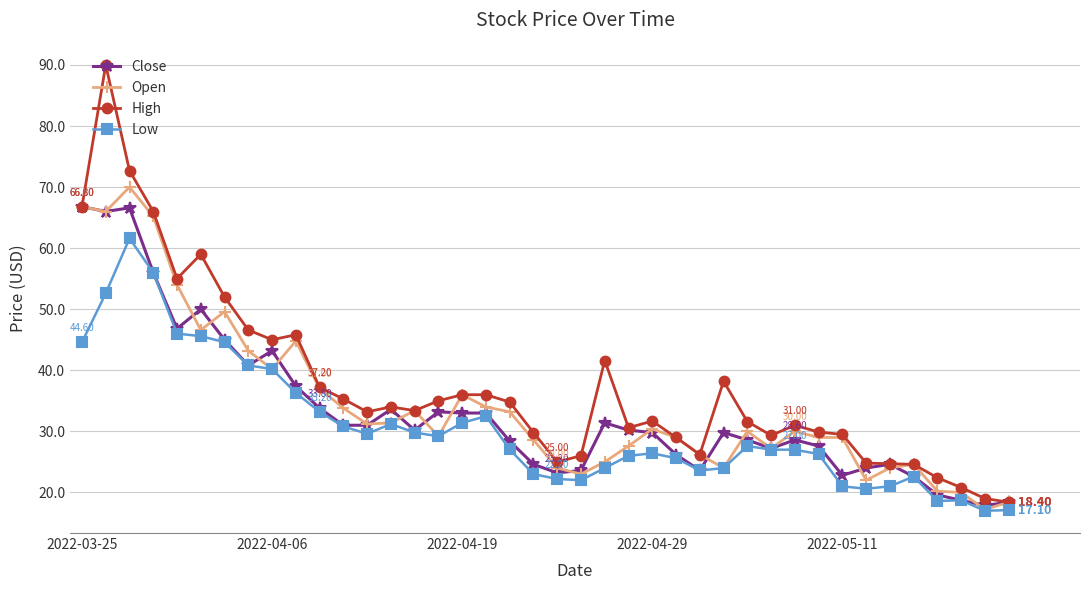

Which series has the widest spread of values?

High